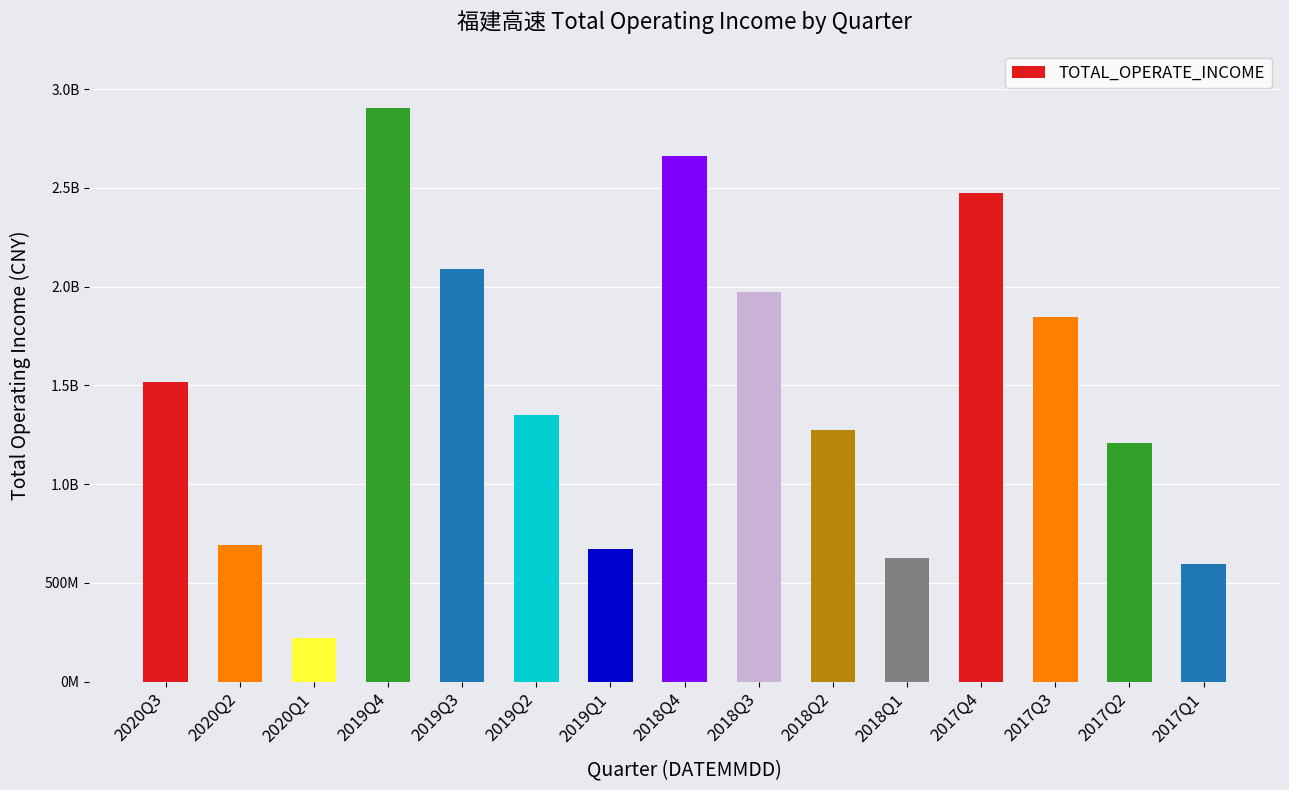

What position from the right is 2017Q1?

1